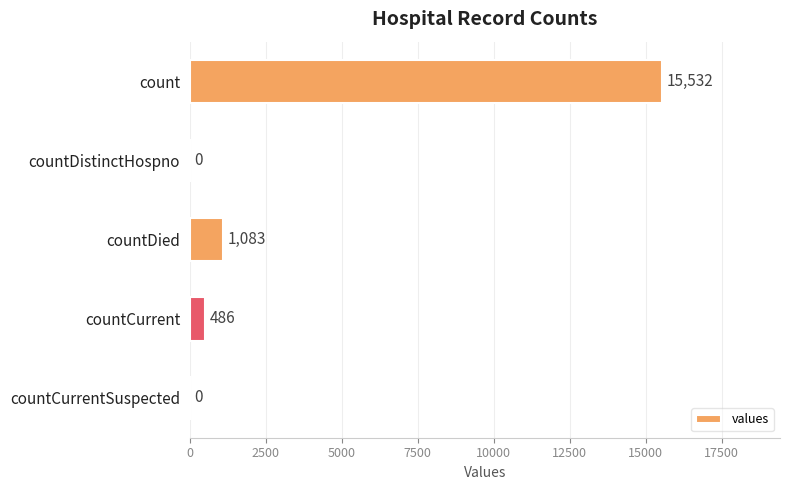

Reading top to bottom, transcribe all the data shown in this chart.

count=15532	countDistinctHospno=0	countDied=1083	countCurrent=486	countCurrentSuspected=0